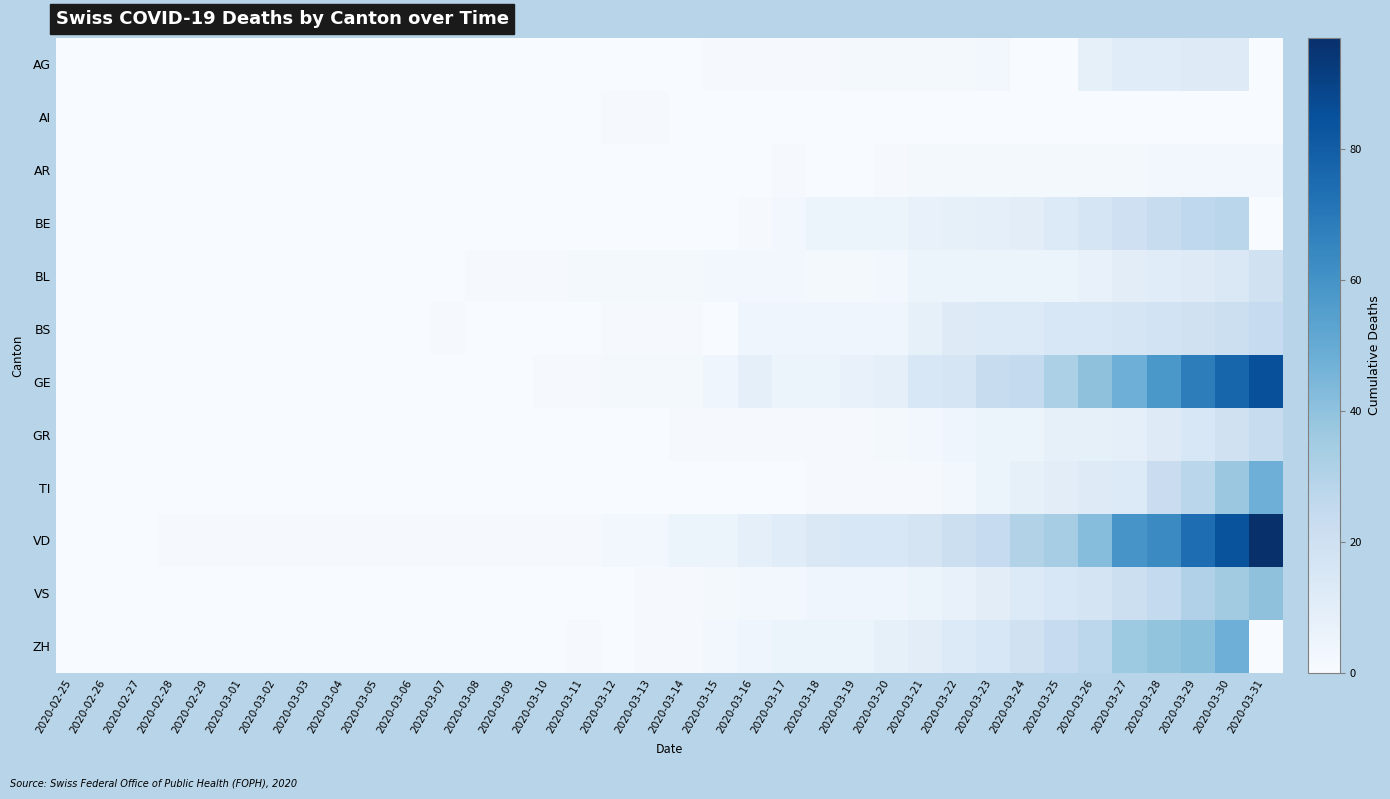

At which category is the sum across all series the highest?

2020-03-30